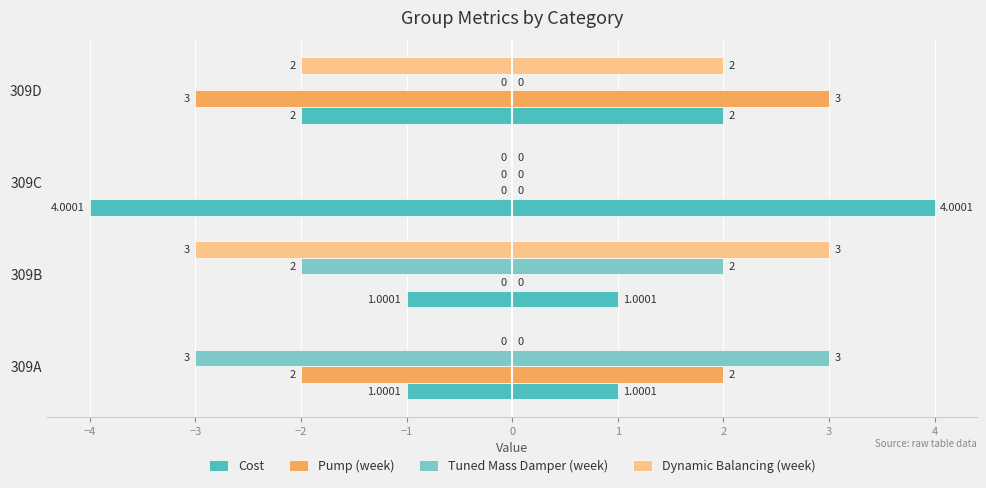

Reading right to left, transcribe all the data shown in this chart.

Cost: 2.0	4.0	1.0	1.0
Pump (week): 3.0	0.0	0.0	2.0
Tuned Mass Damper (week): 0.0	0.0	2.0	3.0
Dynamic Balancing (week): 2.0	0.0	3.0	0.0